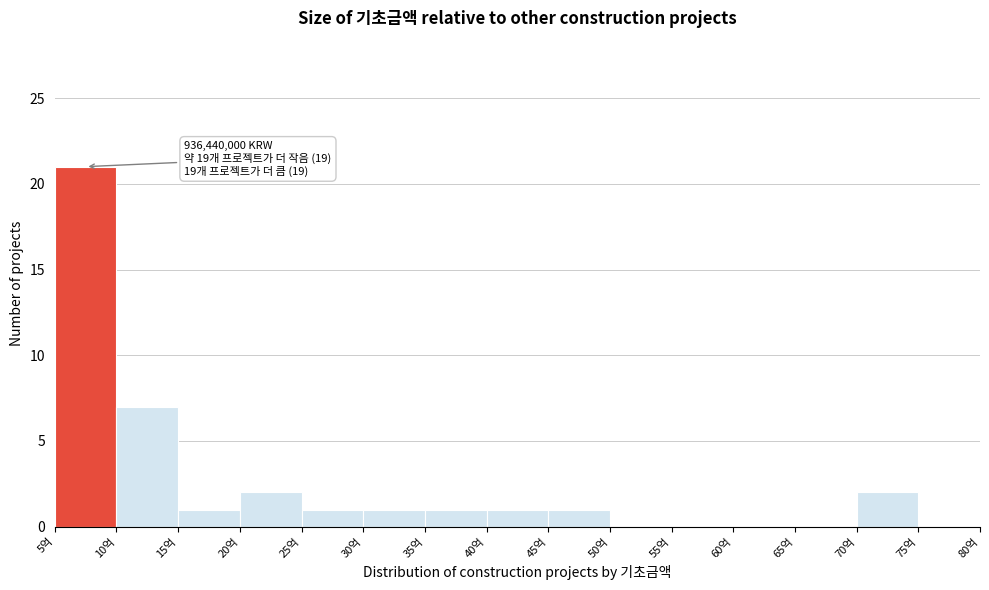

Reading left to right, extract all data points from this chart.

5억=21	10억=7	15억=1	20억=2	25억=1	30억=1	35억=1	40억=1	45억=1	50억=0	55억=0	60억=0	65억=0	70억=2	75억=0